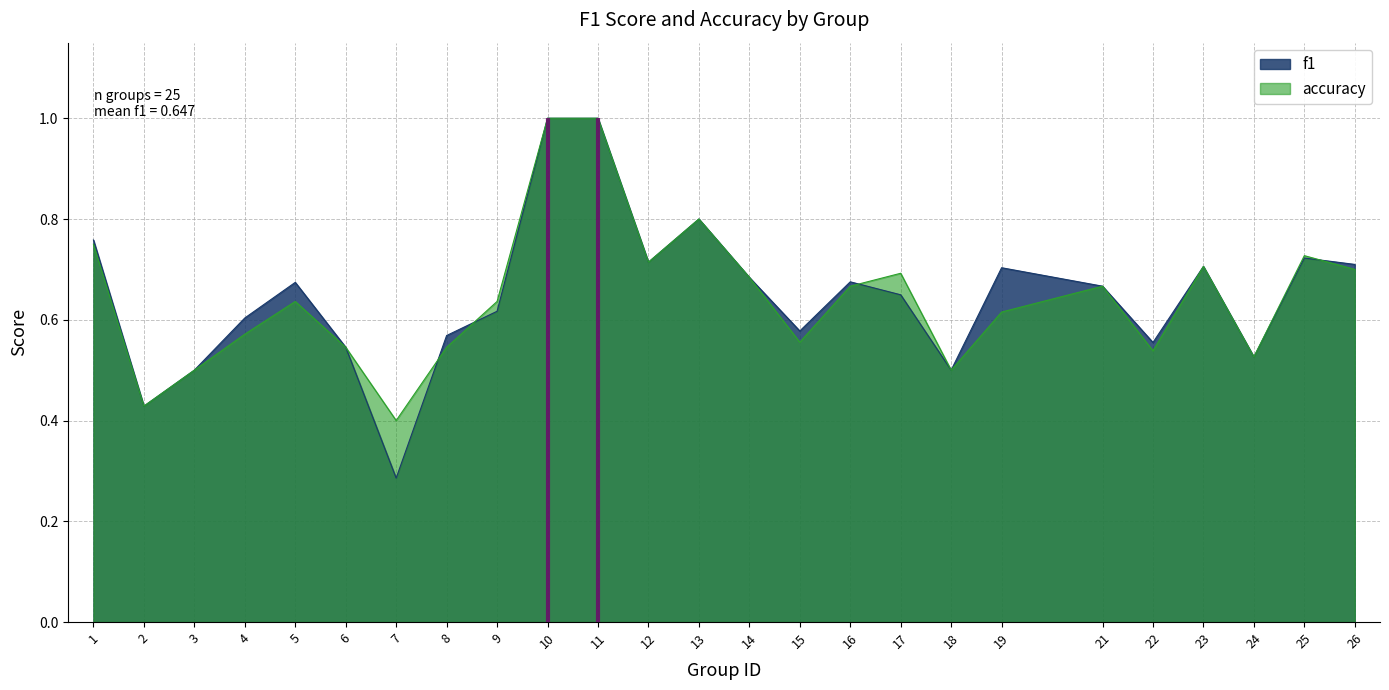

Is it true that accuracy equals 0.1 at 22?

False